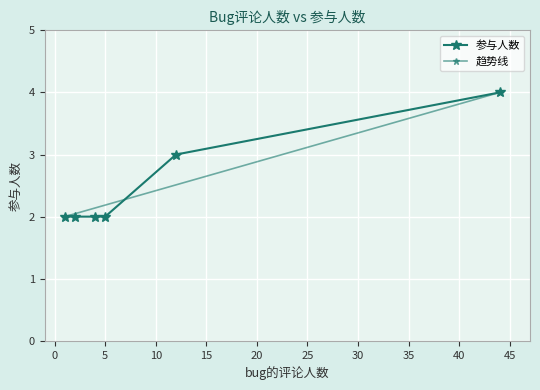

Which has a higher value, 12 or 2?

12